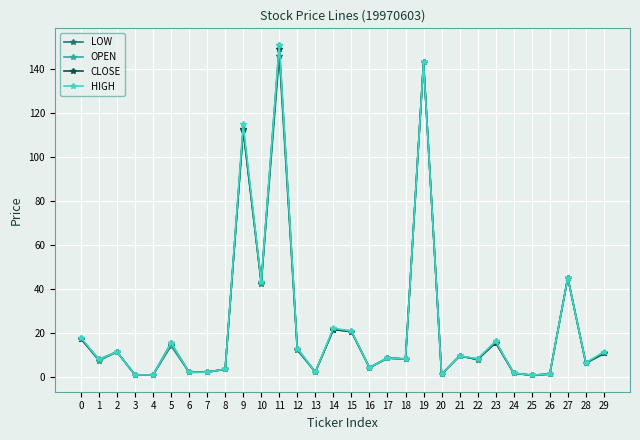

Where is CLOSE nearest to the value 74?

27